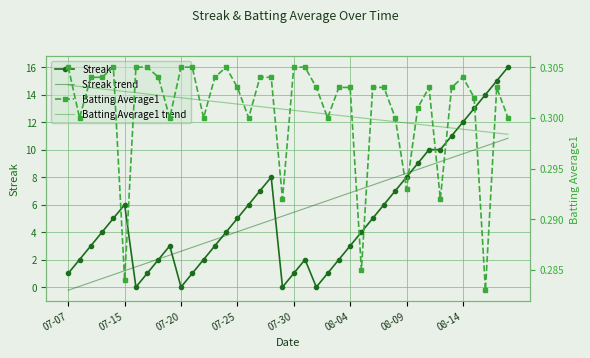

How many values in the Streak trend series are below 5?

19